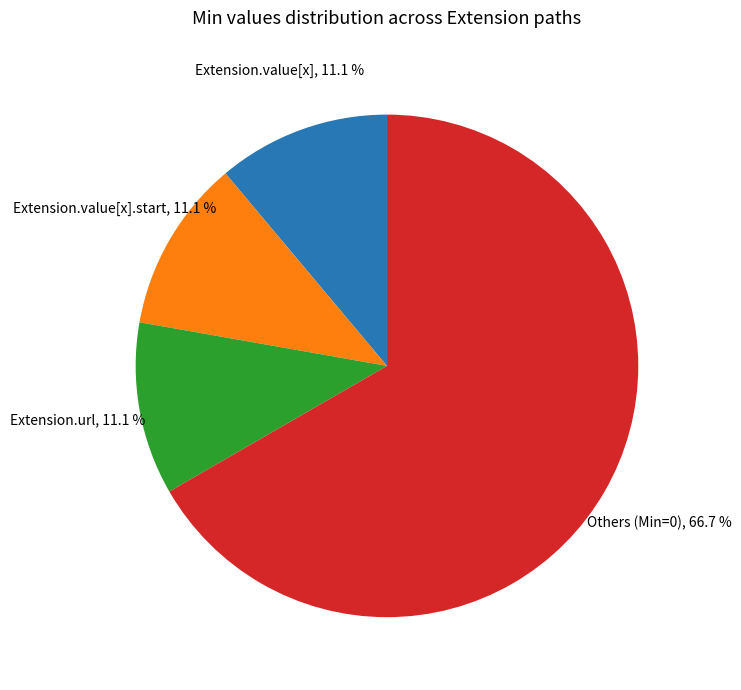

Between Others (Min=0) and Extension.value[x].start, which is larger?

Others (Min=0)